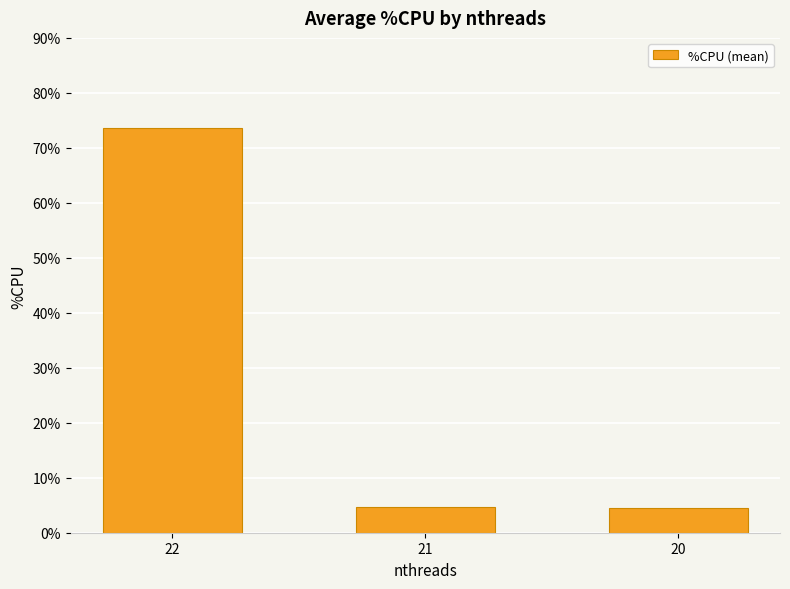

Which category has the highest value across all series?

22